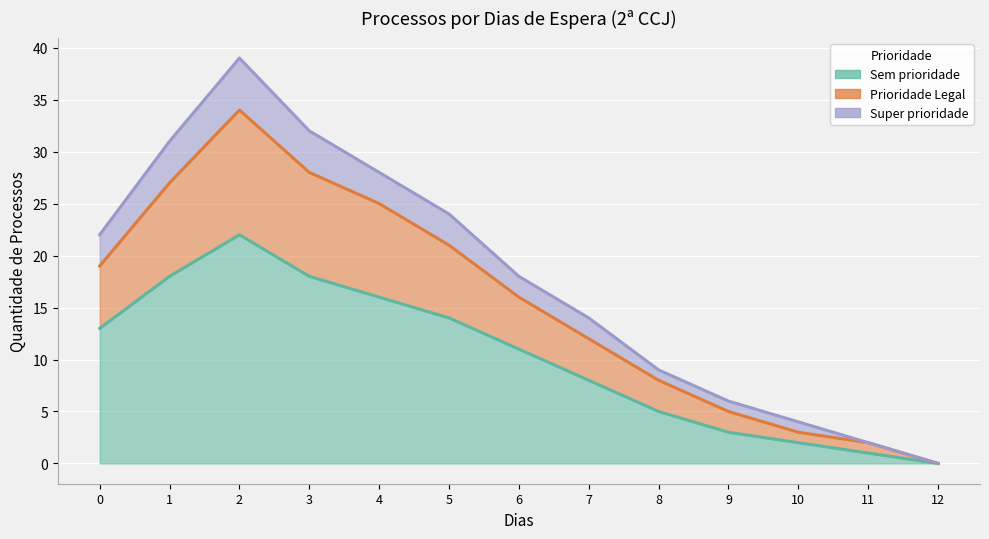

List the labels in order of Prioridade Legal value, largest first.

2, 3, 1, 4, 5, 0, 6, 7, 8, 9, 10, 11, 12